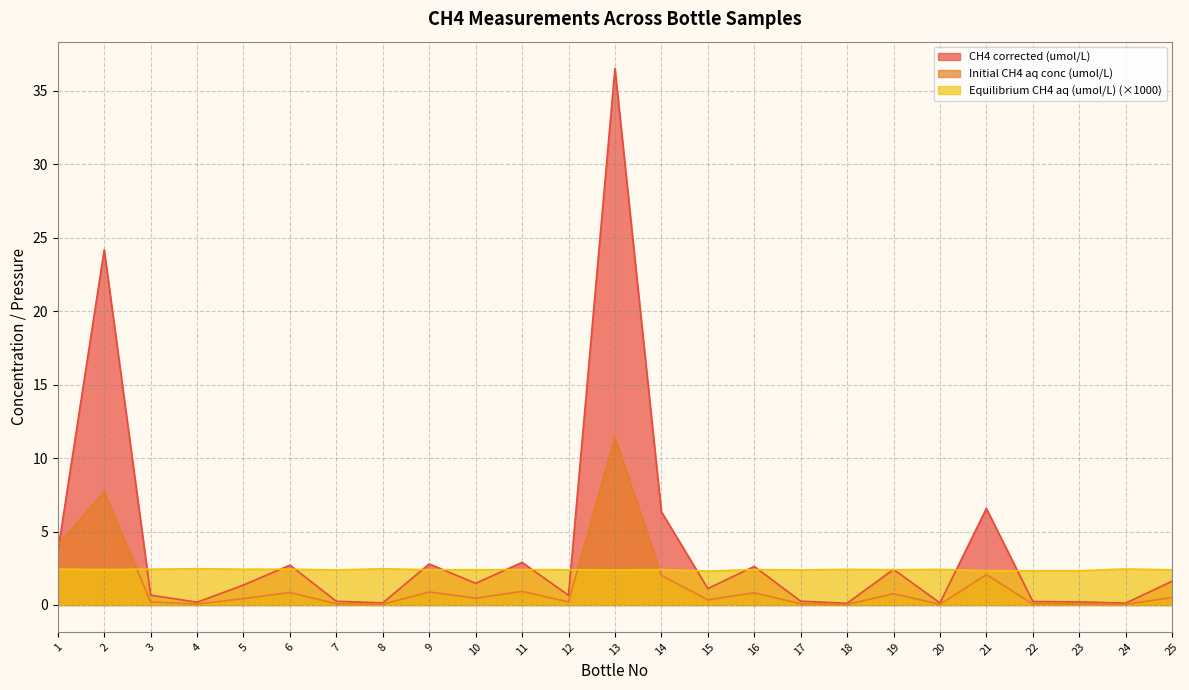

What is the difference between the CH4 corrected (umol/L) values at 3 and 10?

0.8